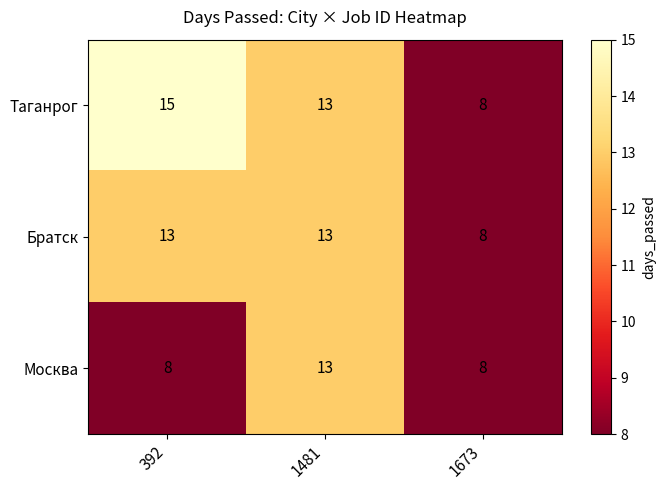

Count the Таганрог values in the range 8 to 15.

3